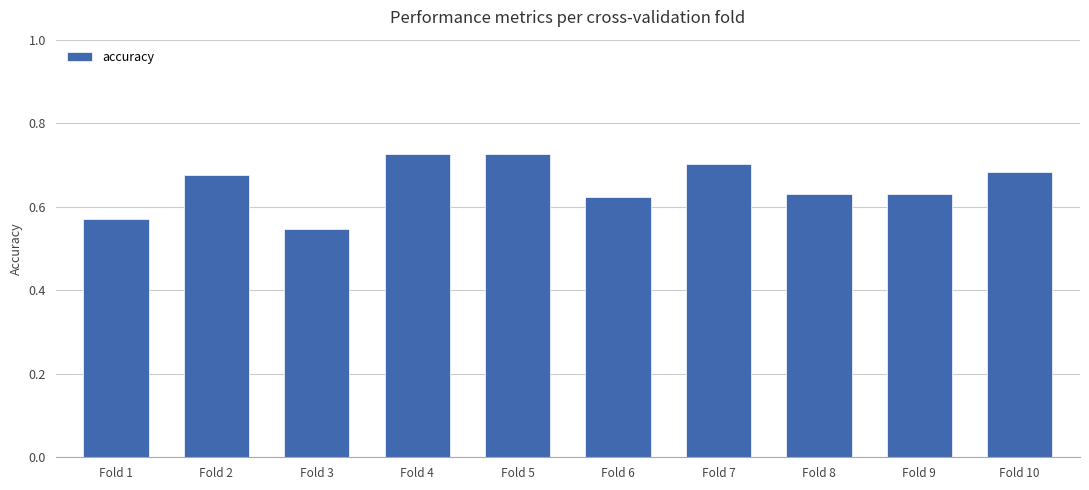

At which category does the chart reach its minimum across all series?

Fold 3